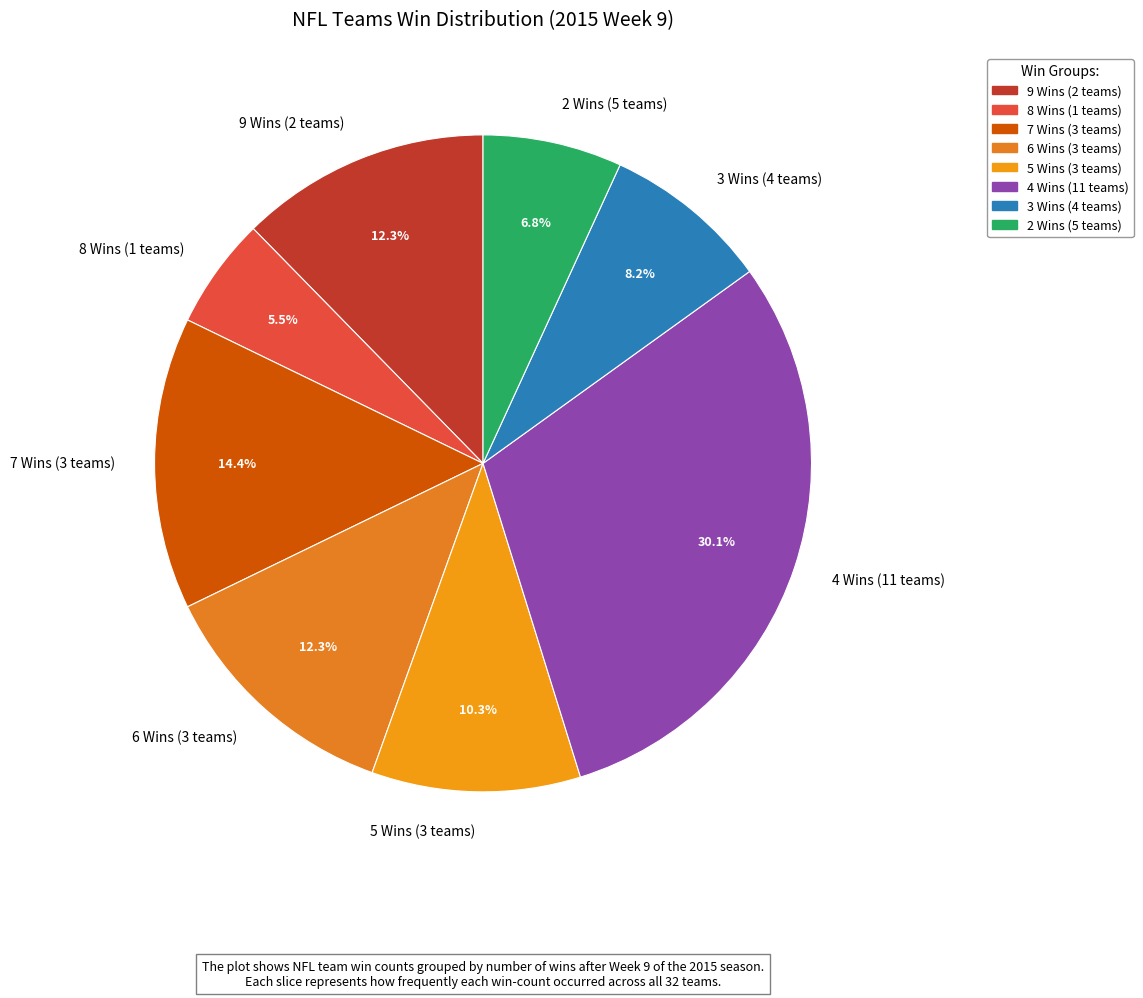

Does any single category account for the majority?

No